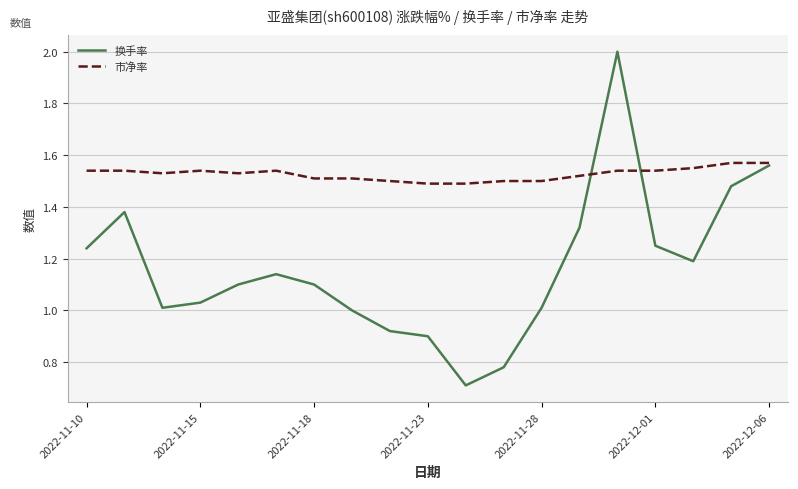

Rank the series by their maximum value, from highest to lowest.

换手率, 市净率